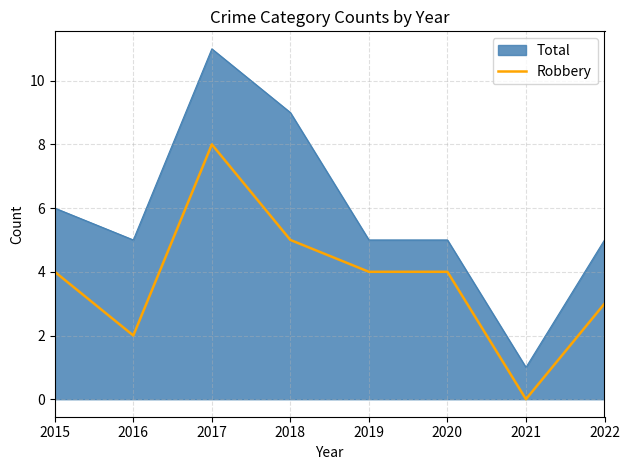

Is it true that Total equals 5 at 2016?

True